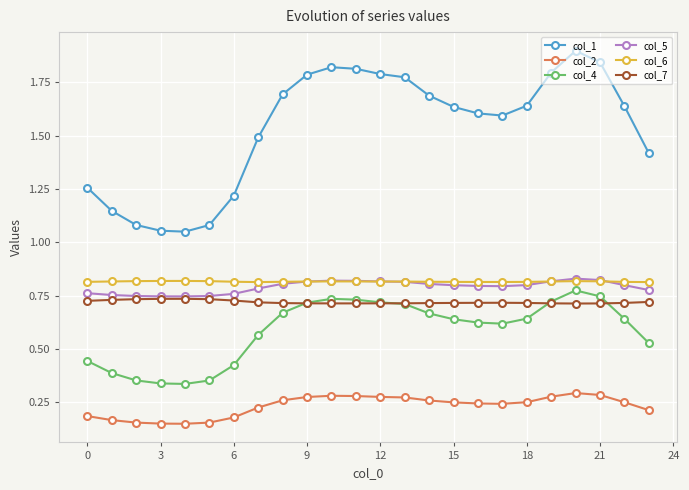

Which series has the largest total across all categories?

col_1